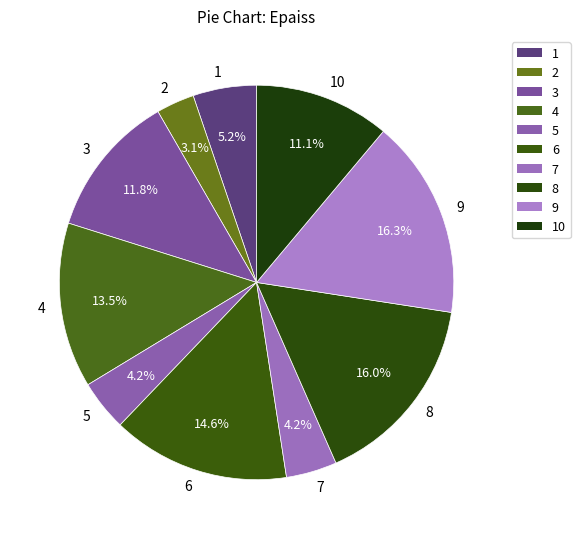

Do 2 and 1 together represent more than half of the pie?

No